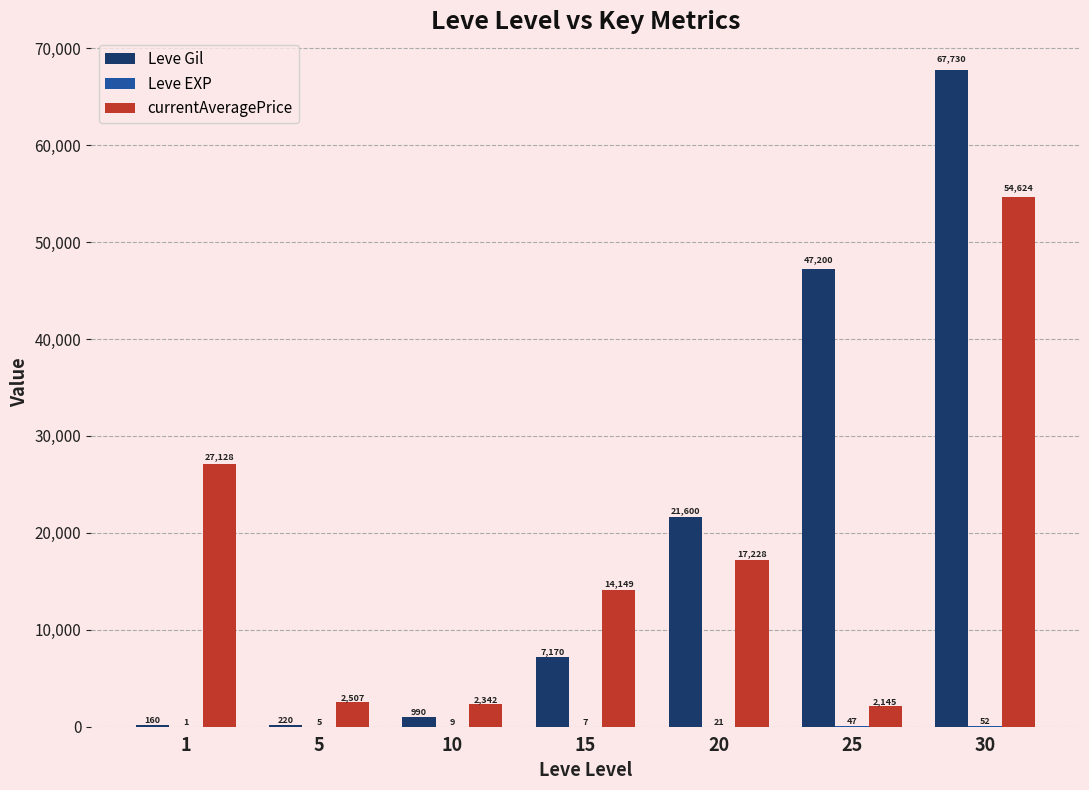

Which series changed the most between 1 and 30?

Leve Gil